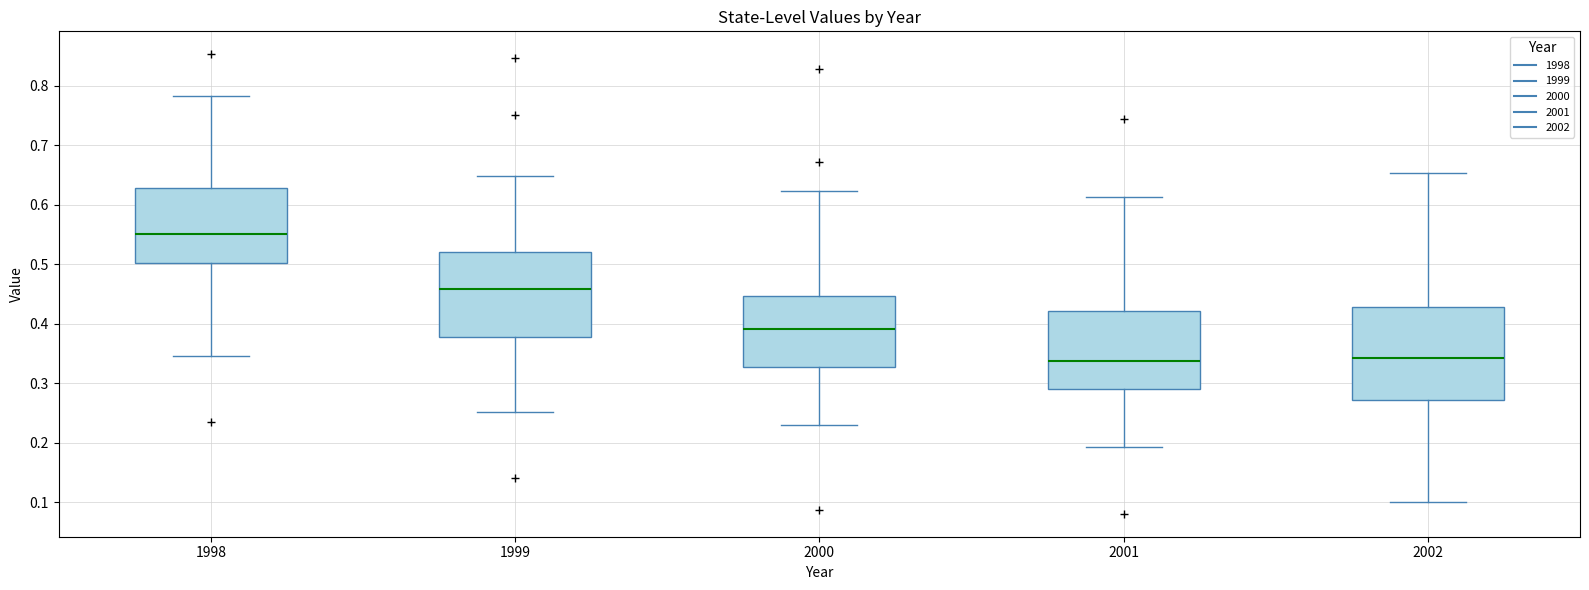

Where does the median line of the box at x = 1999 sit on the y-axis? The values are not printed on the chart, so give them approximately, as read against the axis.

0.46